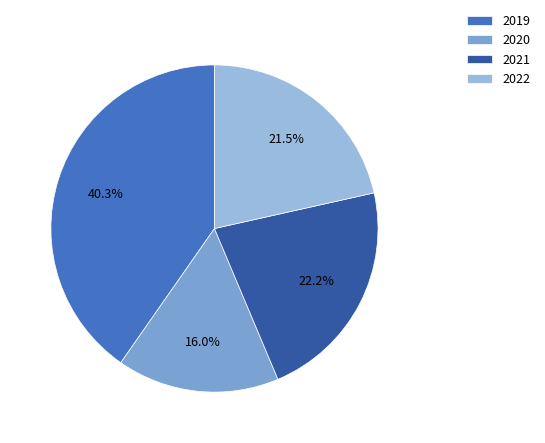

Is it true that 2019 is 40% of the pie?

True